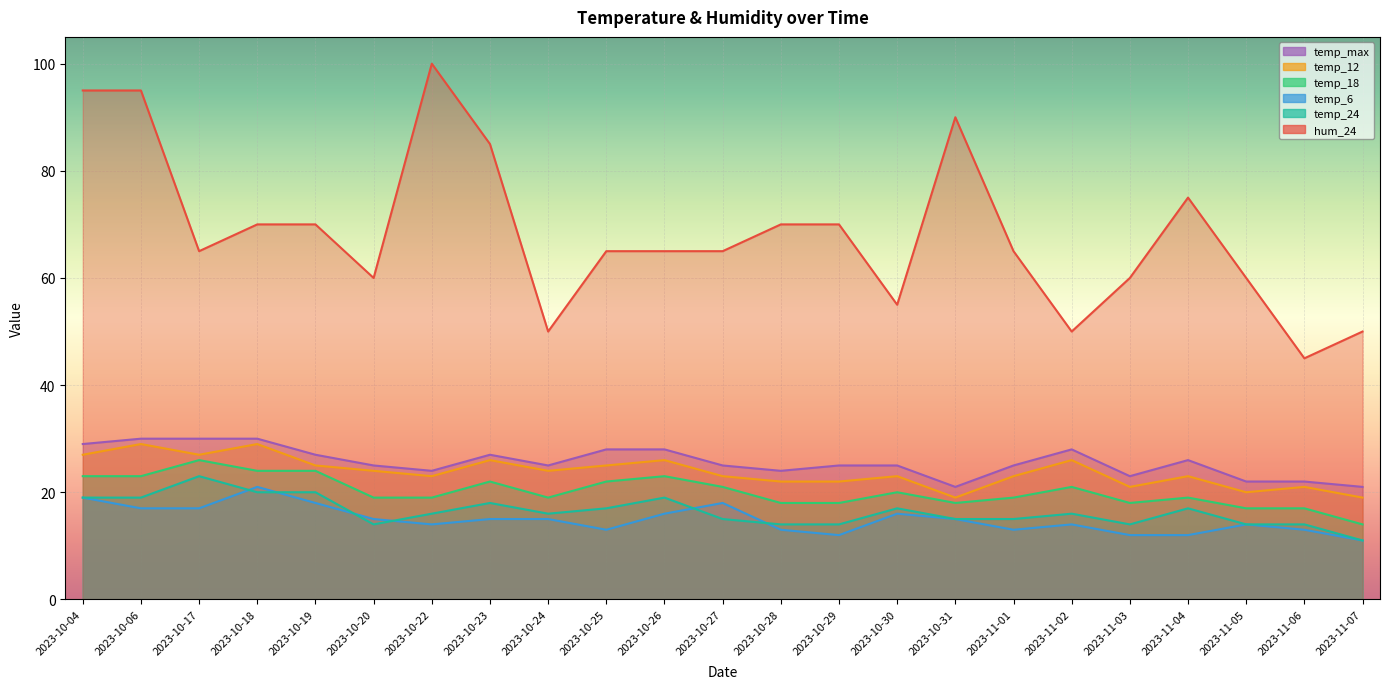

Which category has the highest value across all series?

2023-10-22